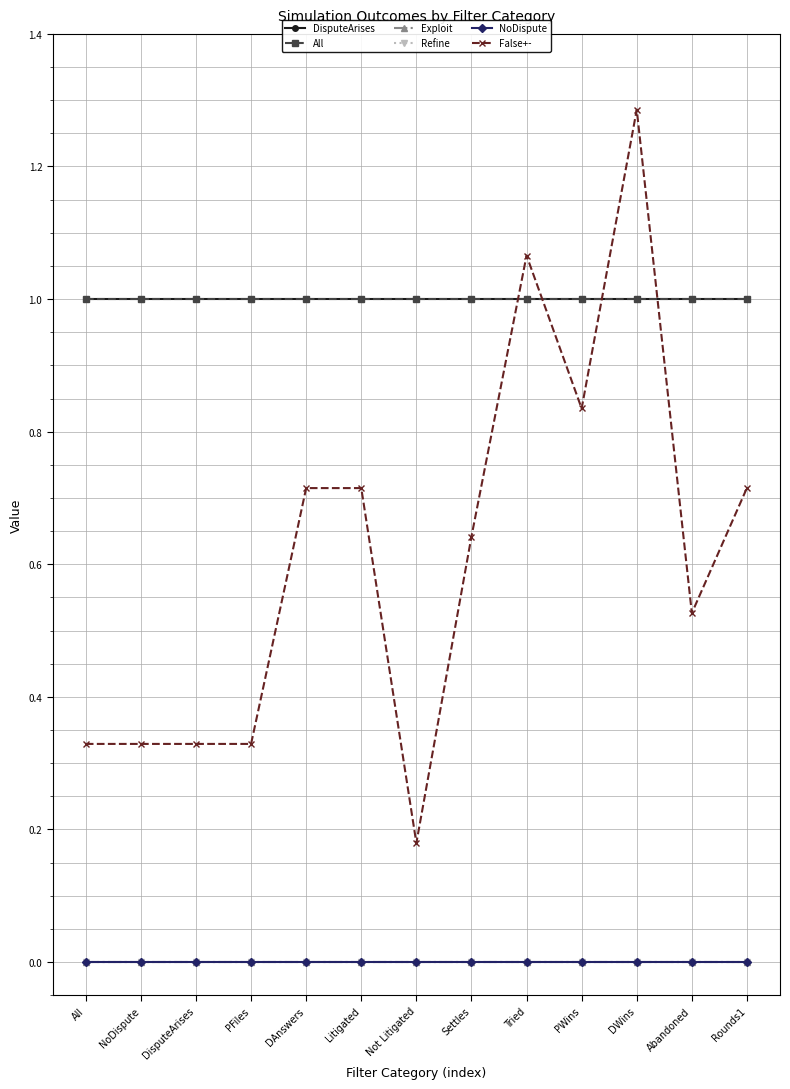

Reading left to right, what are all the values shown in this chart?

DisputeArises: All=1.0	NoDispute=1.0	DisputeArises=1.0	PFiles=1.0	DAnswers=1.0	Litigated=1.0	Not Litigated=1.0	Settles=1.0	Tried=1.0	PWins=1.0	DWins=1.0	Abandoned=1.0	Rounds1=1.0
All: All=1.0	NoDispute=1.0	DisputeArises=1.0	PFiles=1.0	DAnswers=1.0	Litigated=1.0	Not Litigated=1.0	Settles=1.0	Tried=1.0	PWins=1.0	DWins=1.0	Abandoned=1.0	Rounds1=1.0
Exploit: All=0.0	NoDispute=0.0	DisputeArises=0.0	PFiles=0.0	DAnswers=0.0	Litigated=0.0	Not Litigated=0.0	Settles=0.0	Tried=0.0	PWins=0.0	DWins=0.0	Abandoned=0.0	Rounds1=0.0
Refine: All=0.0	NoDispute=0.0	DisputeArises=0.0	PFiles=0.0	DAnswers=0.0	Litigated=0.0	Not Litigated=0.0	Settles=0.0	Tried=0.0	PWins=0.0	DWins=0.0	Abandoned=0.0	Rounds1=0.0
NoDispute: All=0.0	NoDispute=0.0	DisputeArises=0.0	PFiles=0.0	DAnswers=0.0	Litigated=0.0	Not Litigated=0.0	Settles=0.0	Tried=0.0	PWins=0.0	DWins=0.0	Abandoned=0.0	Rounds1=0.0
False+-: All=0.3	NoDispute=0.3	DisputeArises=0.3	PFiles=0.3	DAnswers=0.7	Litigated=0.7	Not Litigated=0.2	Settles=0.6	Tried=1.1	PWins=0.8	DWins=1.3	Abandoned=0.5	Rounds1=0.7